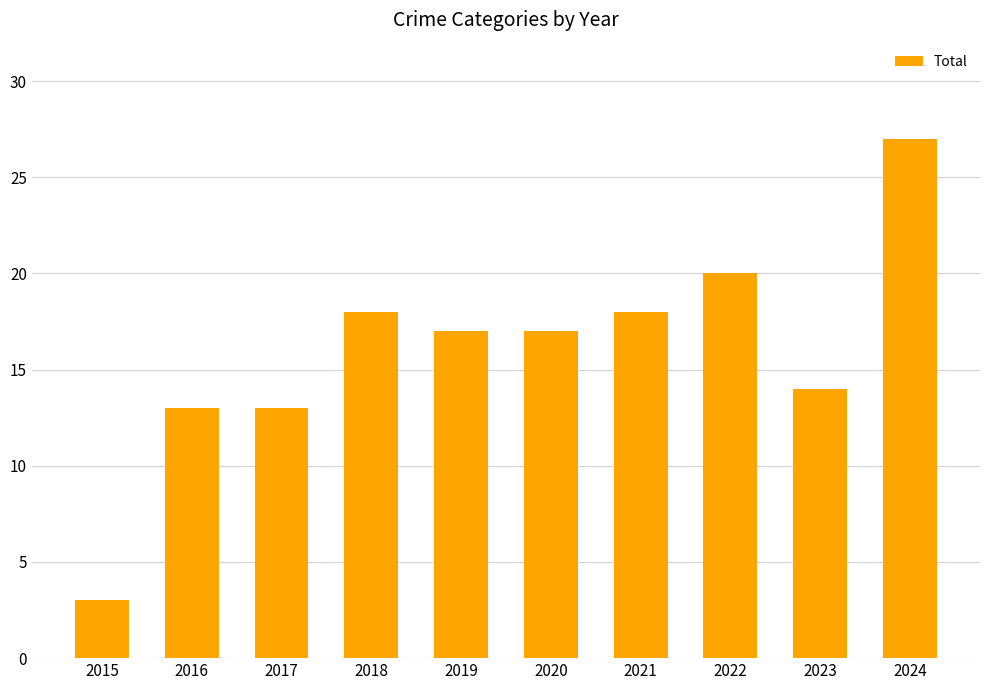

What value does the data have at 2021?

18